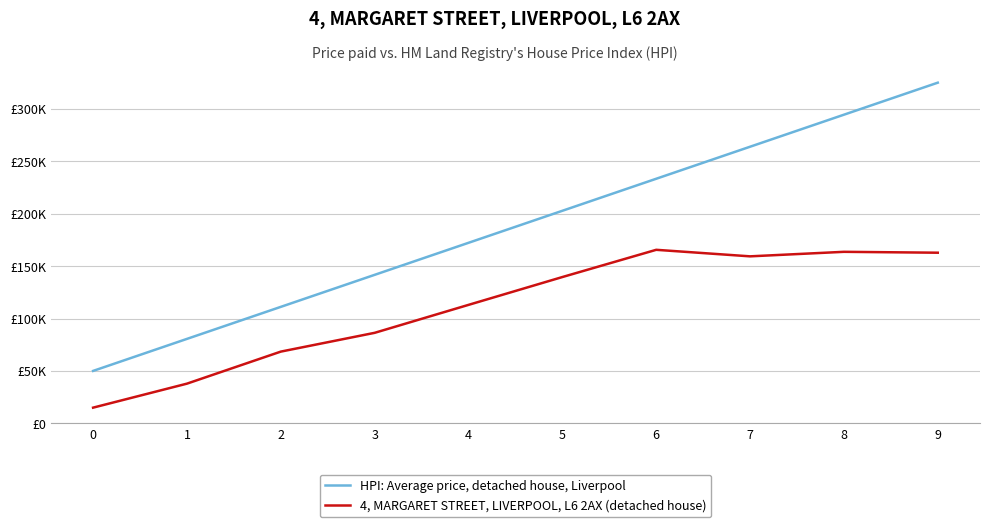

Does the chart have visible grid lines?

Yes